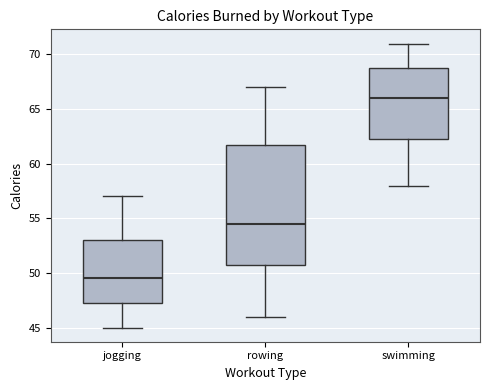

Where does the lower whisker of the box for rowing end on the y-axis? The values are not printed on the chart, so give them approximately, as read against the axis.

46.0